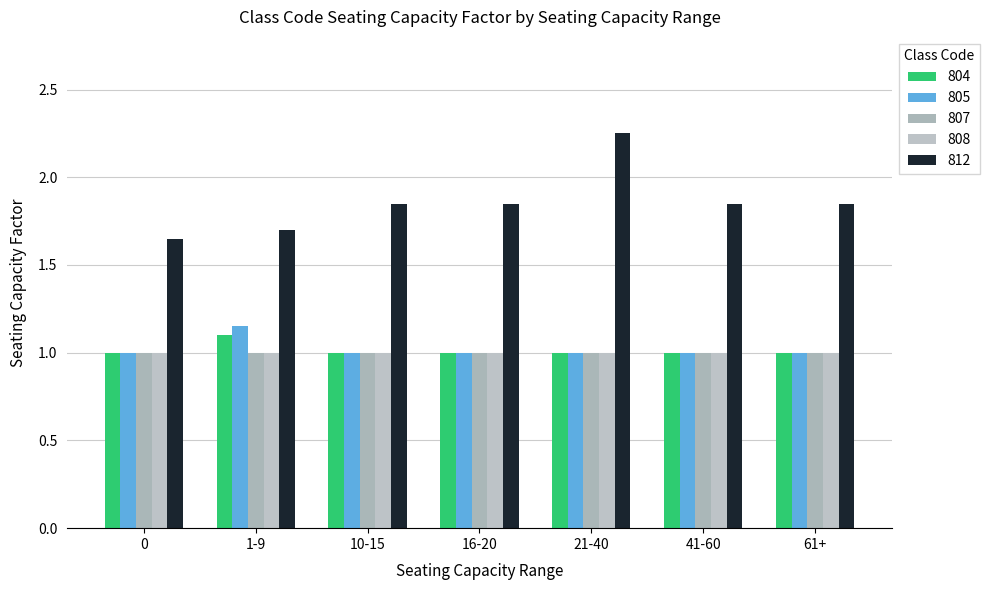

Count the 812 values in the range 1 to 2.

6